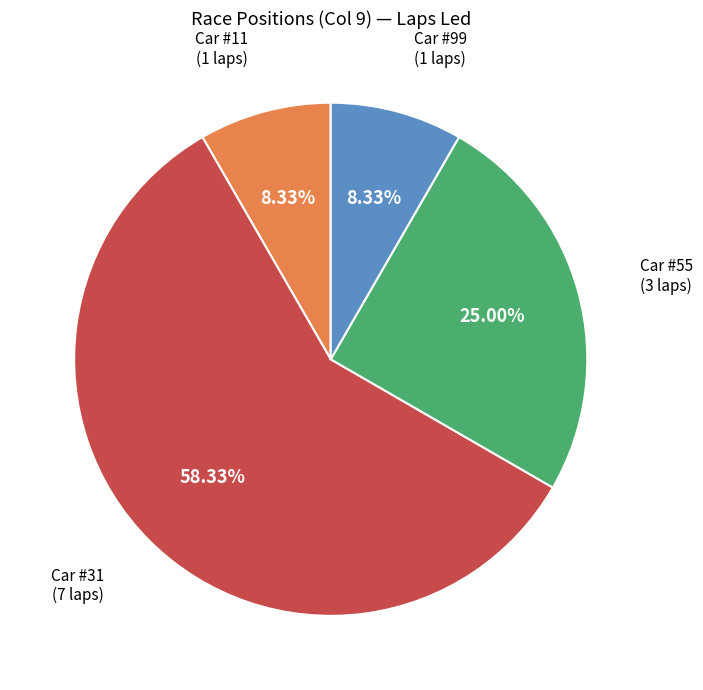

Does any single category account for the majority?

Yes